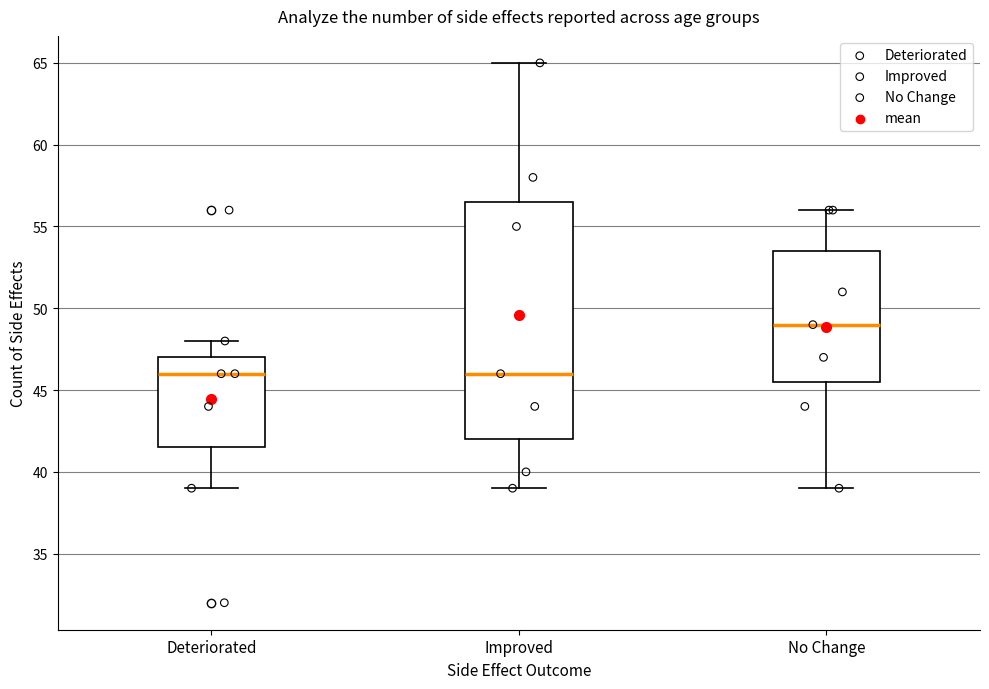

Which box's median line is the highest?

No Change